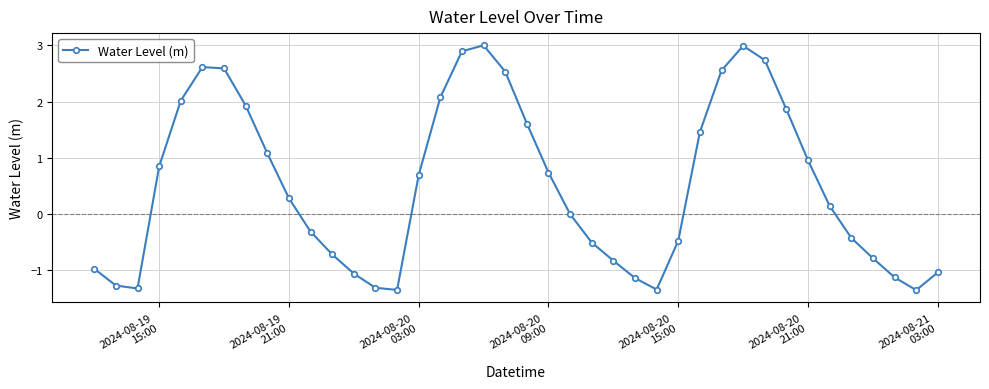

Count the number of categories in the chart.

40